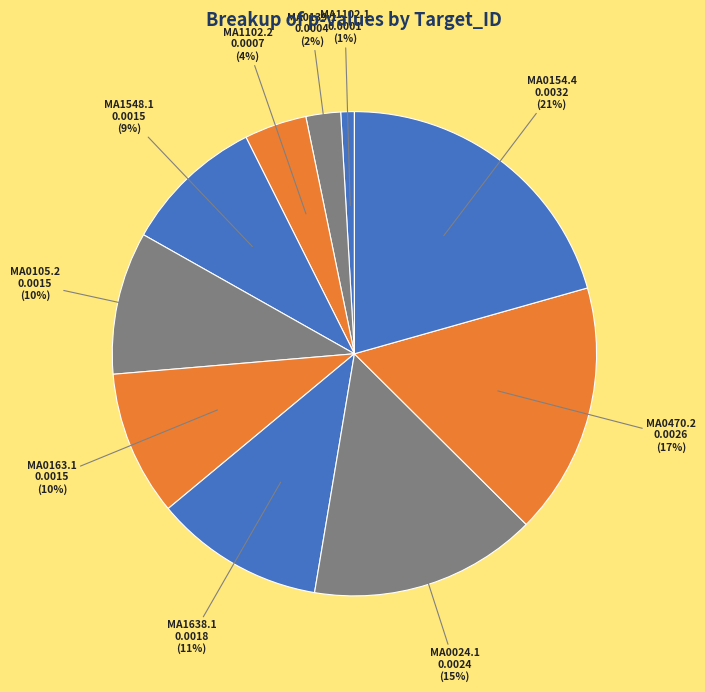

Is there any slice that represents more than half of the pie?

No